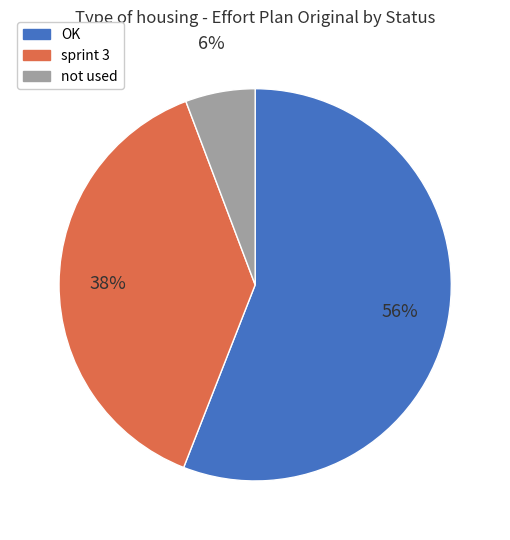

Is there any slice that represents more than half of the pie?

Yes